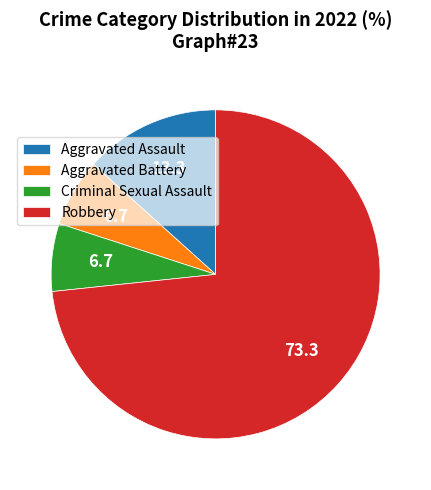

True or false: Criminal Sexual Assault accounts for 1% of the total.

False